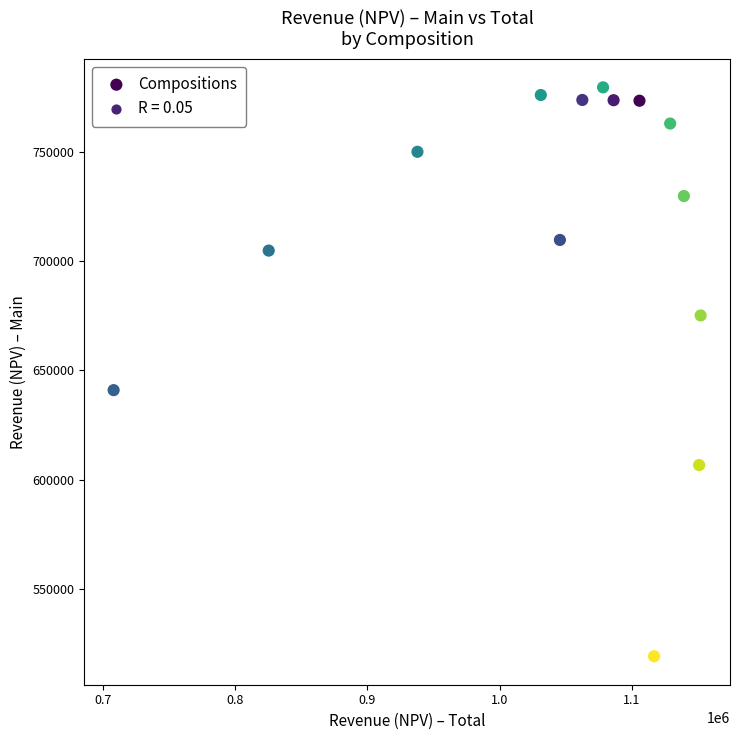

What Y value in the scatter plot is closest to 649398?

641014.2